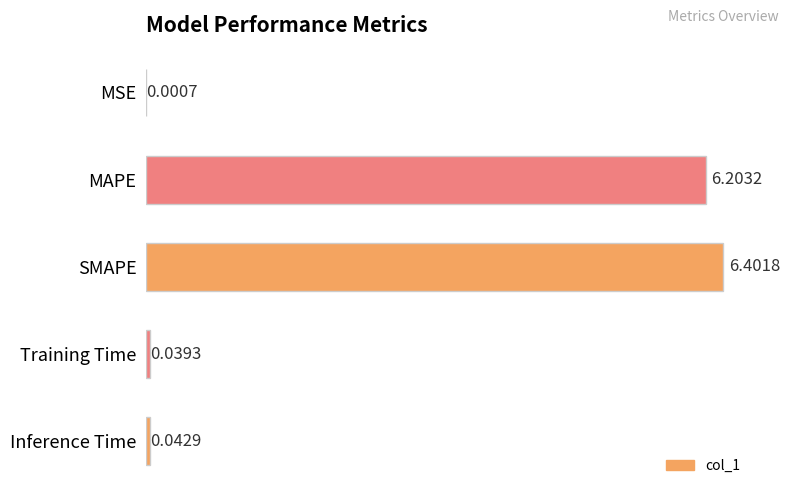

What is the greatest value displayed?

6.4